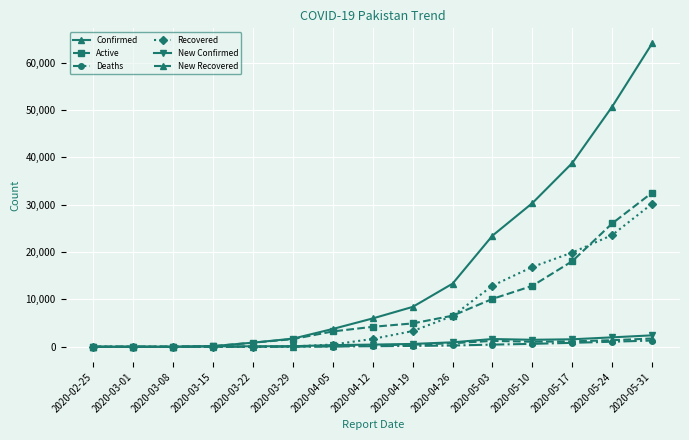

At which category is the sum across all series the highest?

2020-05-31